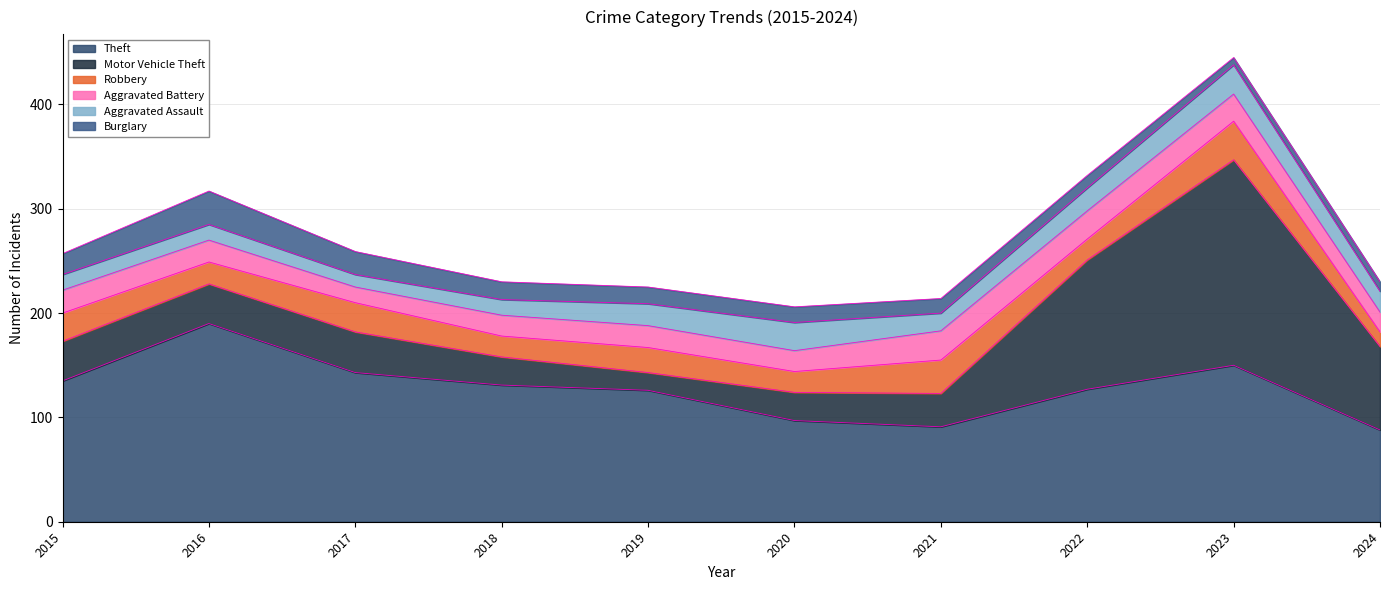

What is the average value of the Burglary series?

16